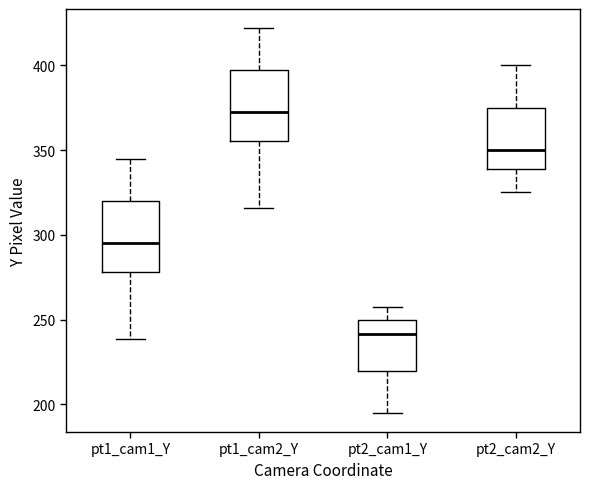

Reading left to right, transcribe this box plot: for each box, give where its median line is, the range the box spans, and where its two whiskers end, as read against the y-axis. The values are not printed on the chart, so give them approximately, as read against the axis.

pt1_cam1_Y: median 295, box 280 to 320, whiskers 240 to 345
pt1_cam2_Y: median 375, box 355 to 395, whiskers 315 to 420
pt2_cam1_Y: median 240, box 220 to 250, whiskers 195 to 260
pt2_cam2_Y: median 350, box 340 to 375, whiskers 325 to 400